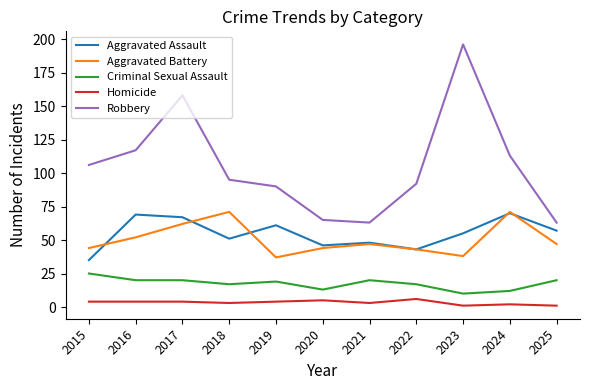

What is the difference between the maximum and second lowest values in the Robbery series?

133